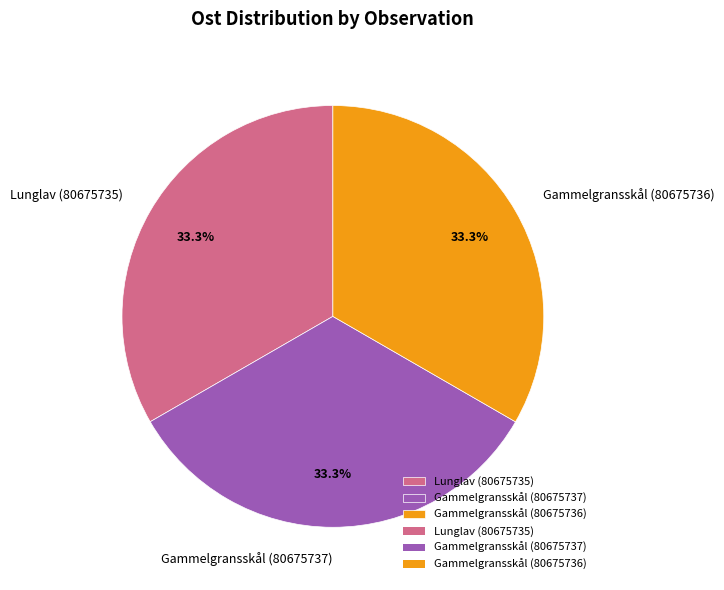

Is there a majority slice in this chart?

No